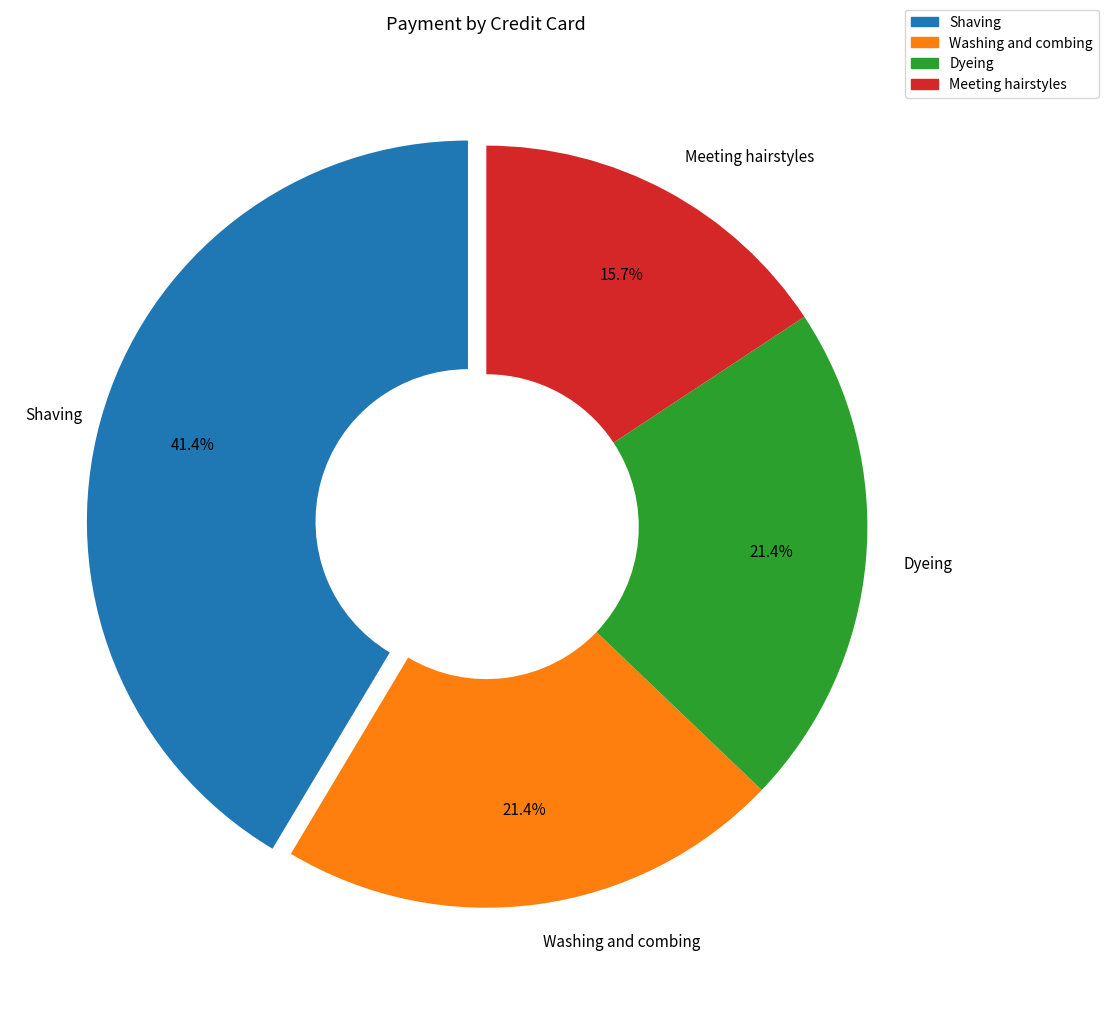

Does Shaving account for over 50% of the chart?

No